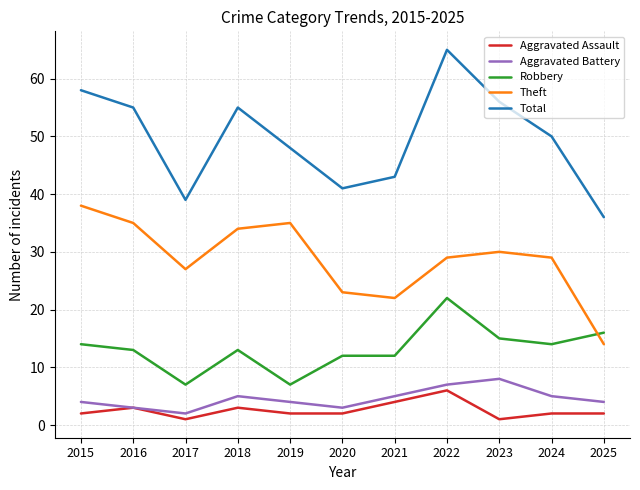

Reading right to left, transcribe all the data shown in this chart.

Aggravated Assault: 2	2	1	6	4	2	2	3	1	3	2
Aggravated Battery: 4	5	8	7	5	3	4	5	2	3	4
Robbery: 16	14	15	22	12	12	7	13	7	13	14
Theft: 14	29	30	29	22	23	35	34	27	35	38
Total: 36	50	56	65	43	41	48	55	39	55	58